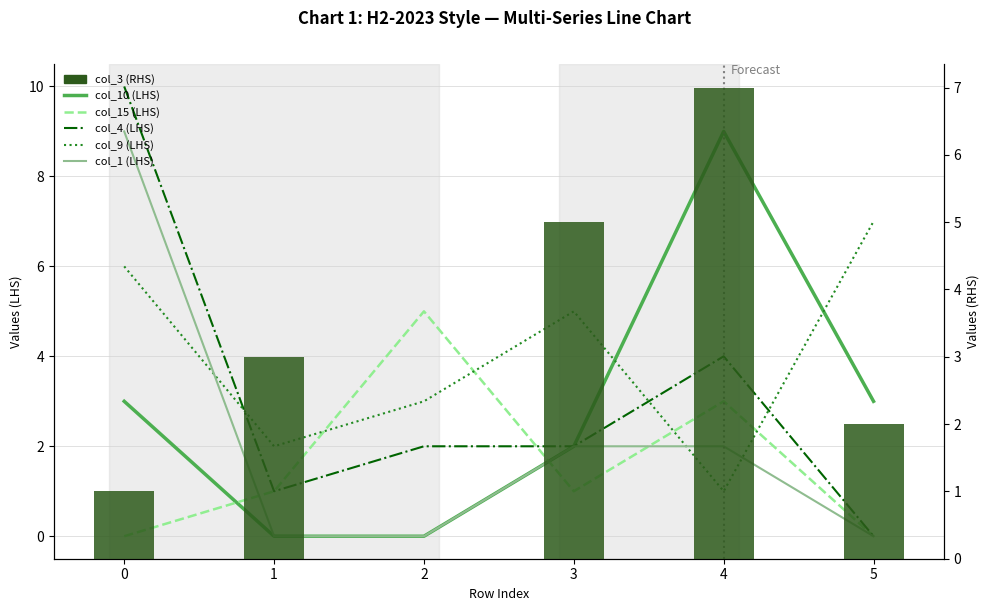

Count the col_10 (LHS) values in the range 0 to 3.

5